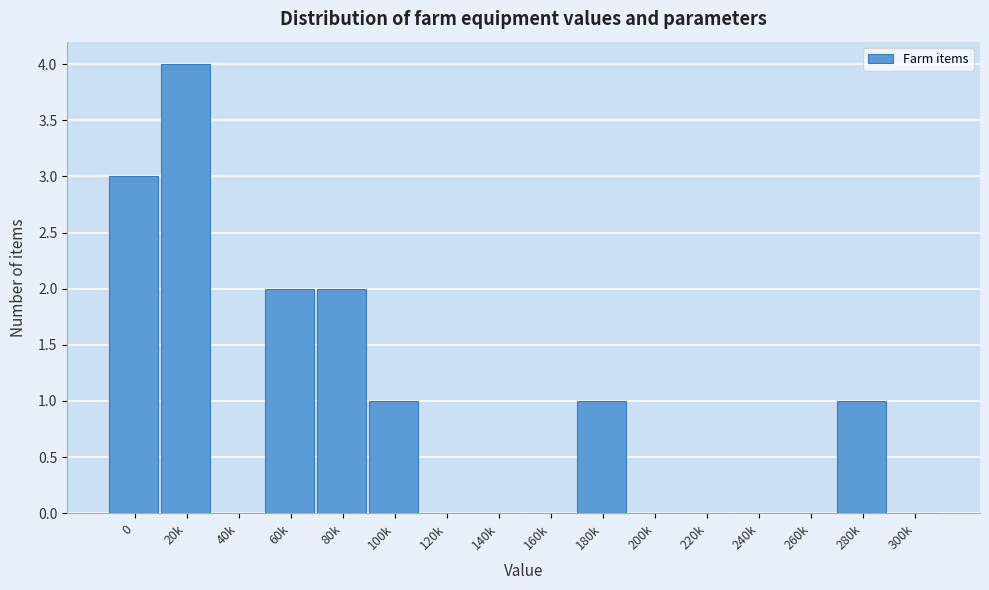

Reading left to right, transcribe all the data shown in this chart.

0=3	20k=4	40k=0	60k=2	80k=2	100k=1	120k=0	140k=0	160k=0	180k=1	200k=0	220k=0	240k=0	260k=0	280k=1	300k=0